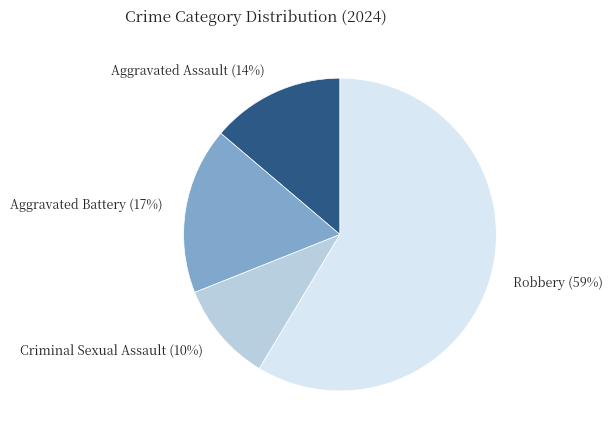

Which category has the smallest portion of the pie?

Criminal Sexual Assault